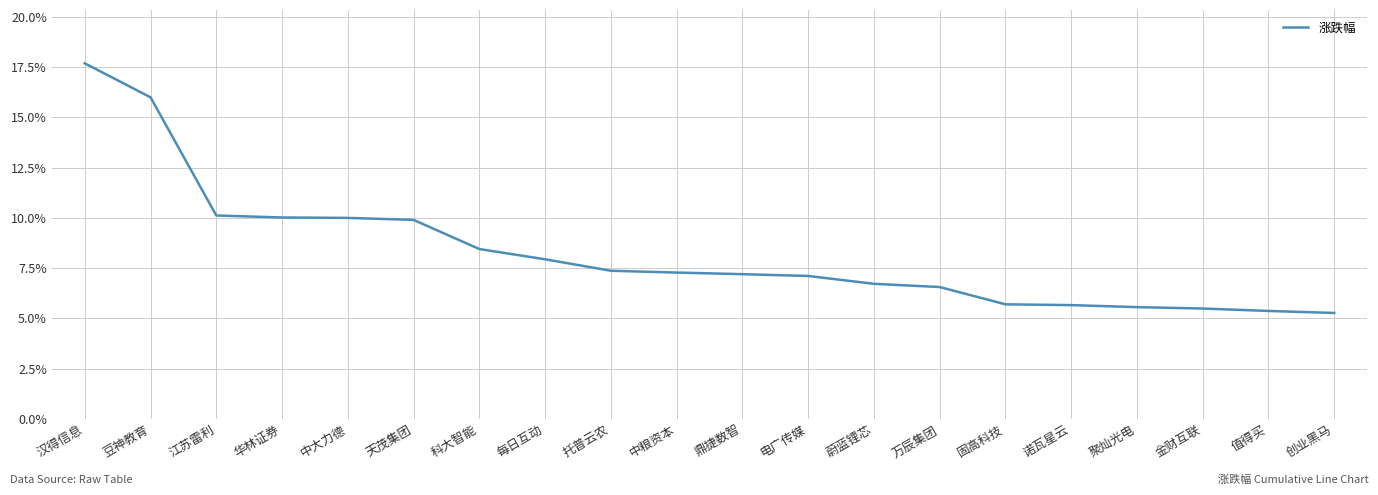

True or false: the data shows 8.4 at 科大智能.

True